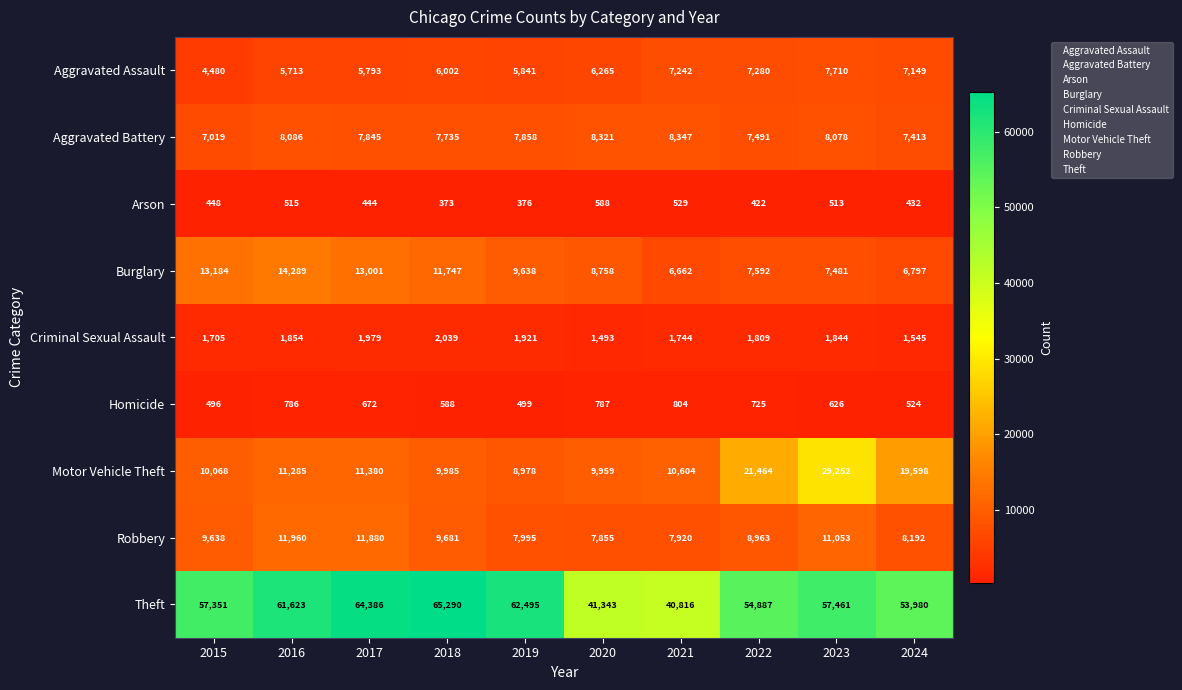

Which series has the largest total across all categories?

Theft